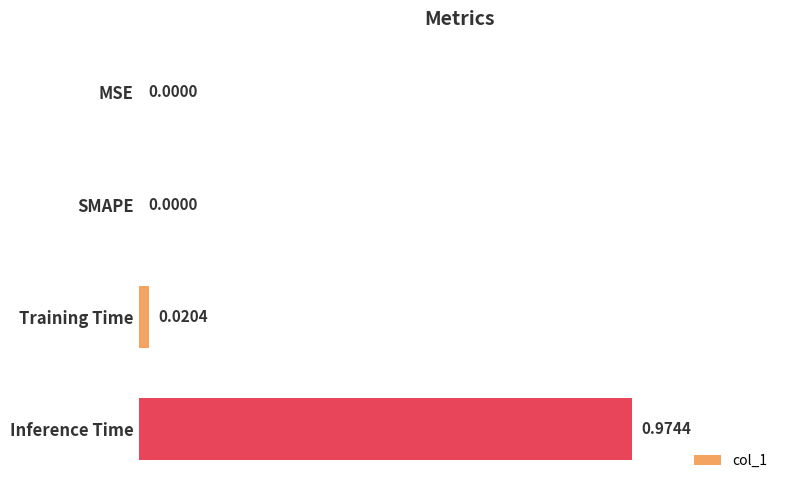

Between MSE and Training Time, which is larger?

Training Time